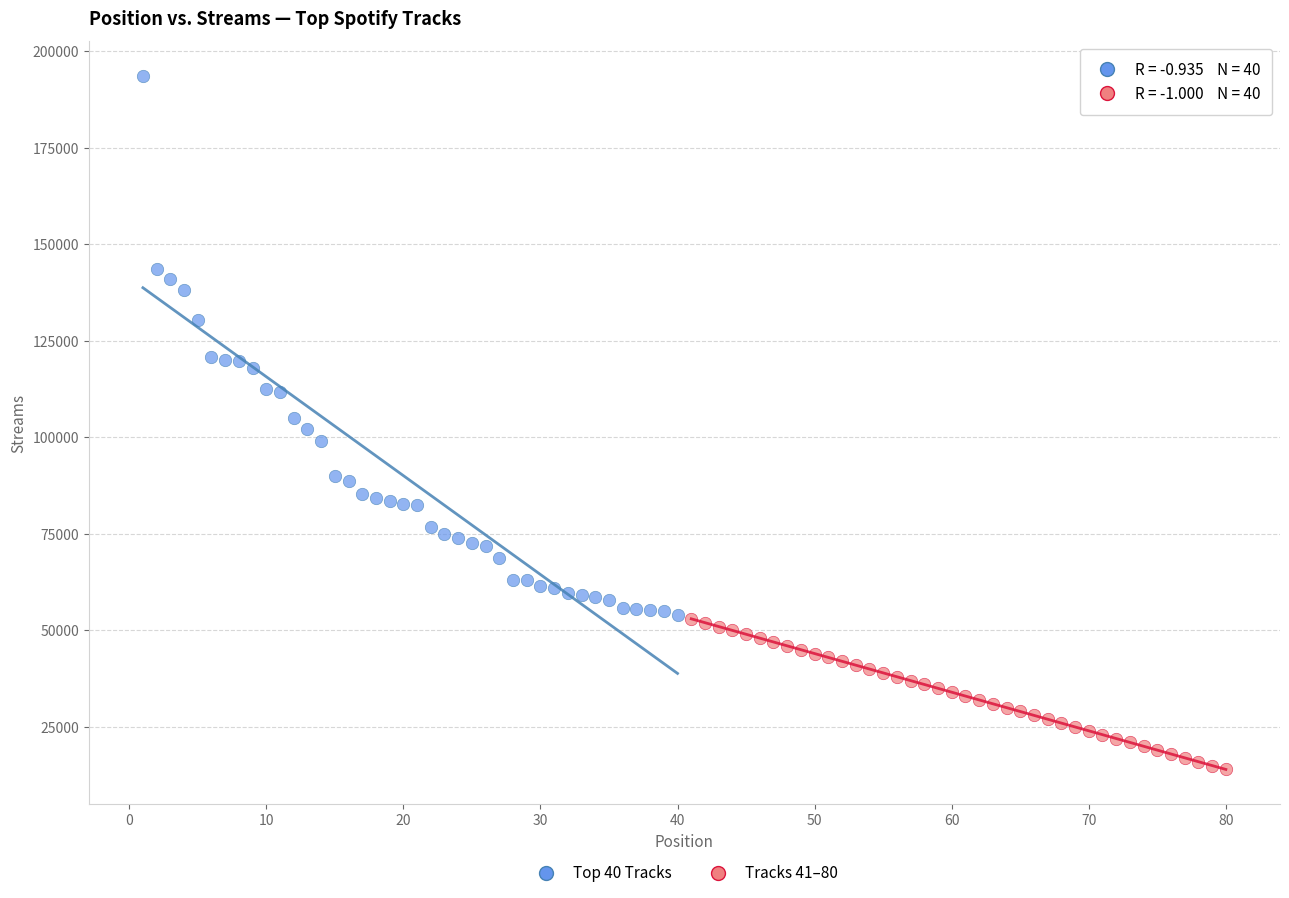

Which series has the largest Y range (max minus min)?

Top 40 Tracks